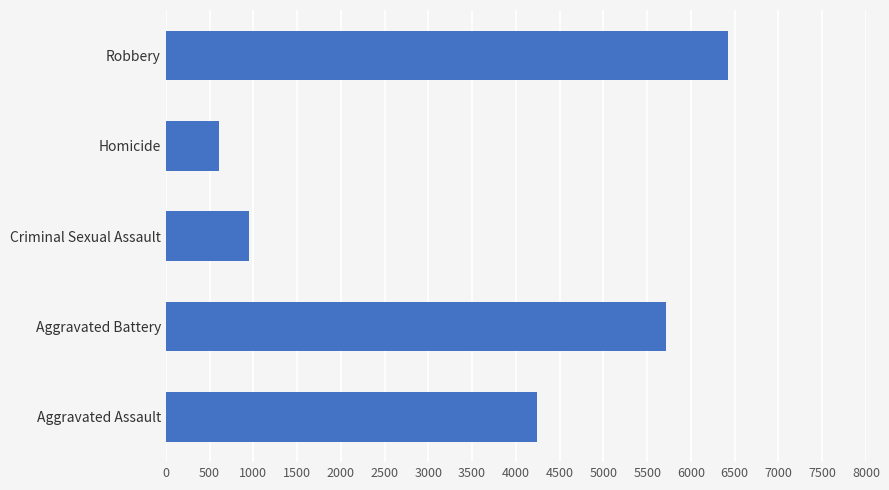

What is the sum of all values?

17951